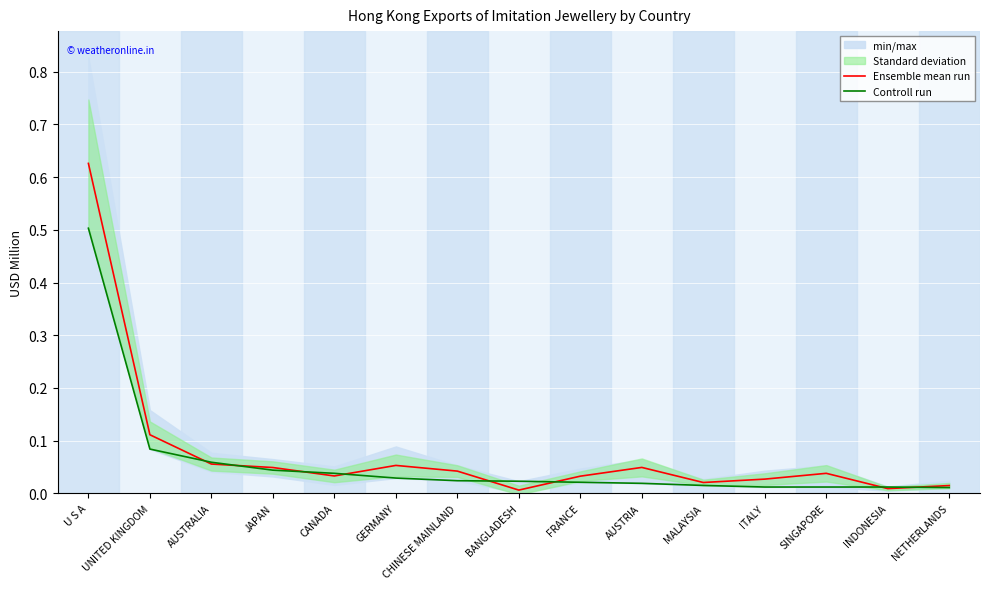

The value of Controll run at CHINESE MAINLAND is 0.0. True or false?

False